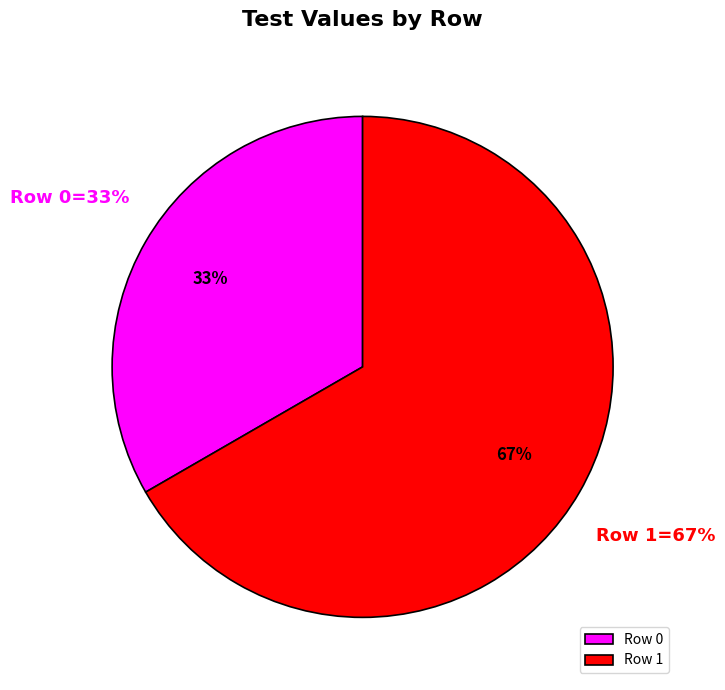

Does any single category account for the majority?

Yes